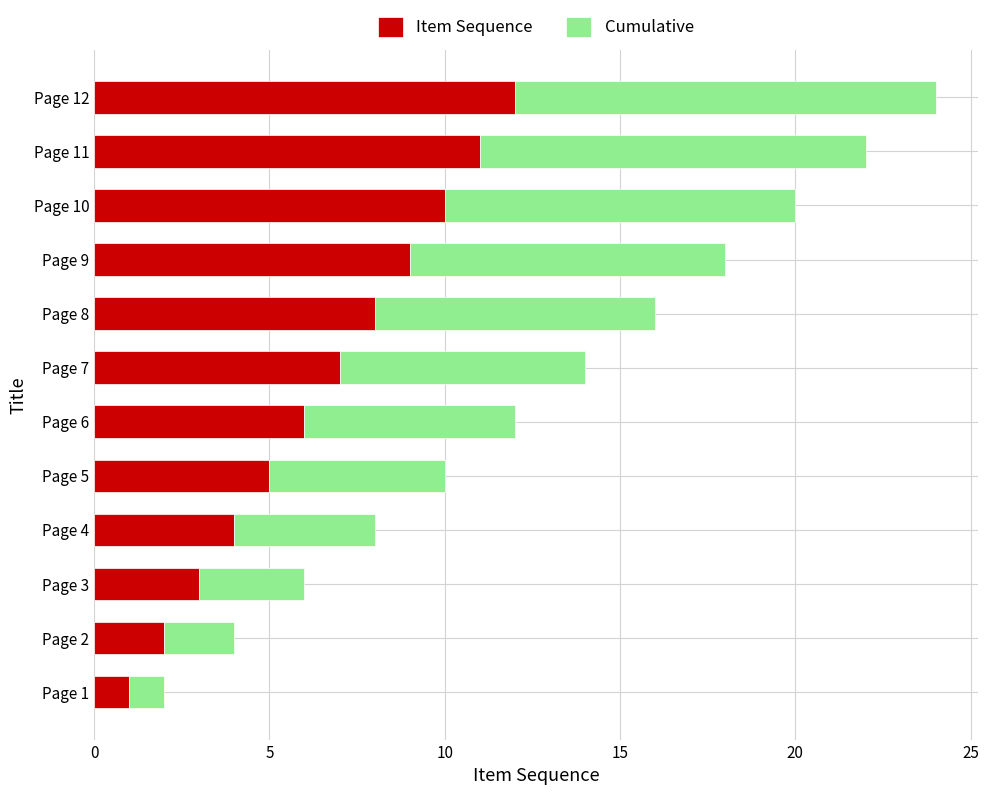

What is the difference between the second highest and second lowest values in the Item Sequence series?

9